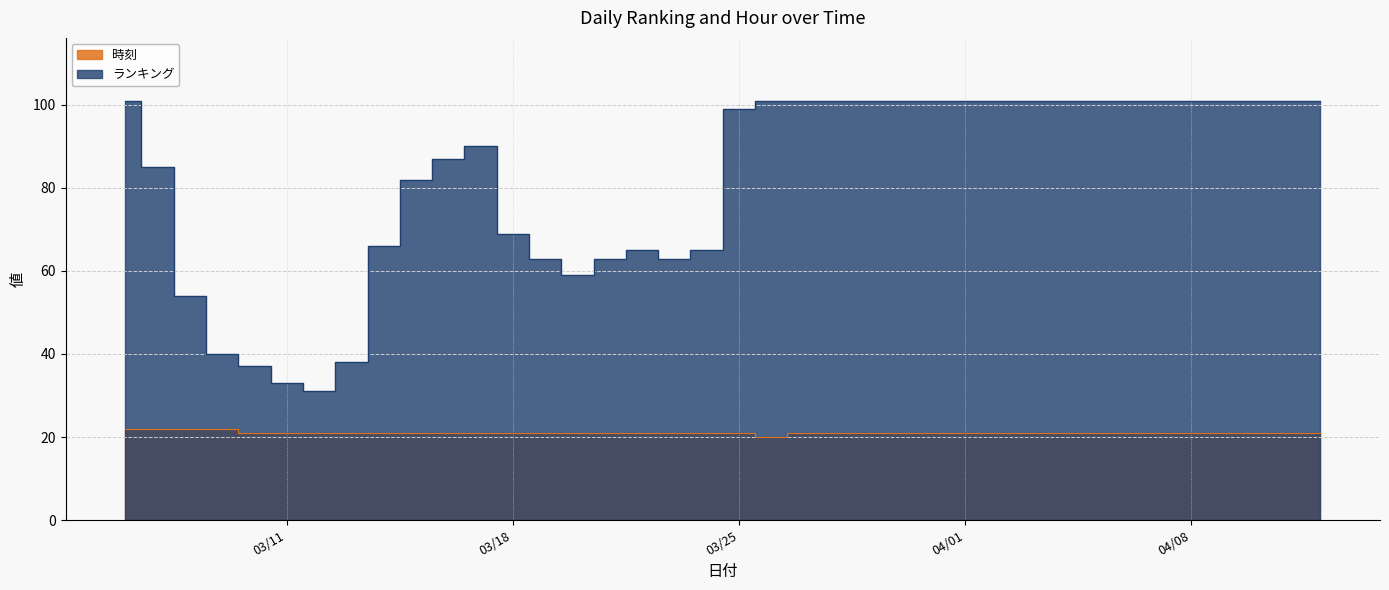

At which label is ランキング closest to 66?

2024/03/14